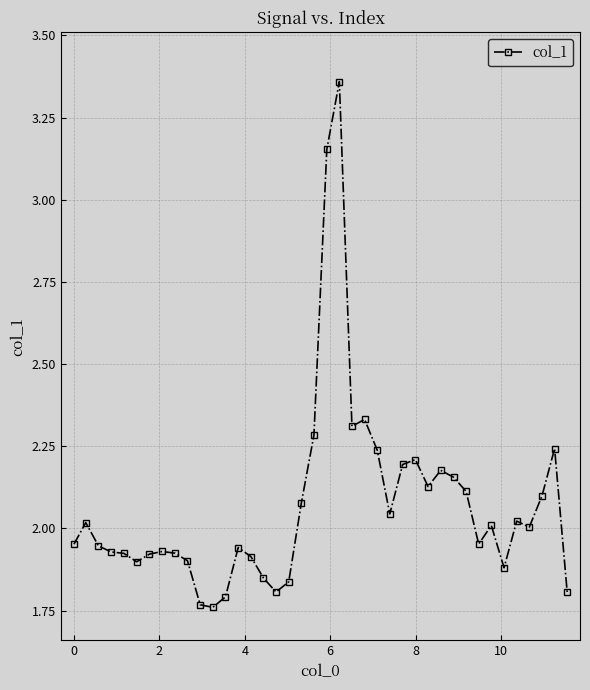

What is the difference between the maximum and second lowest values?

1.6